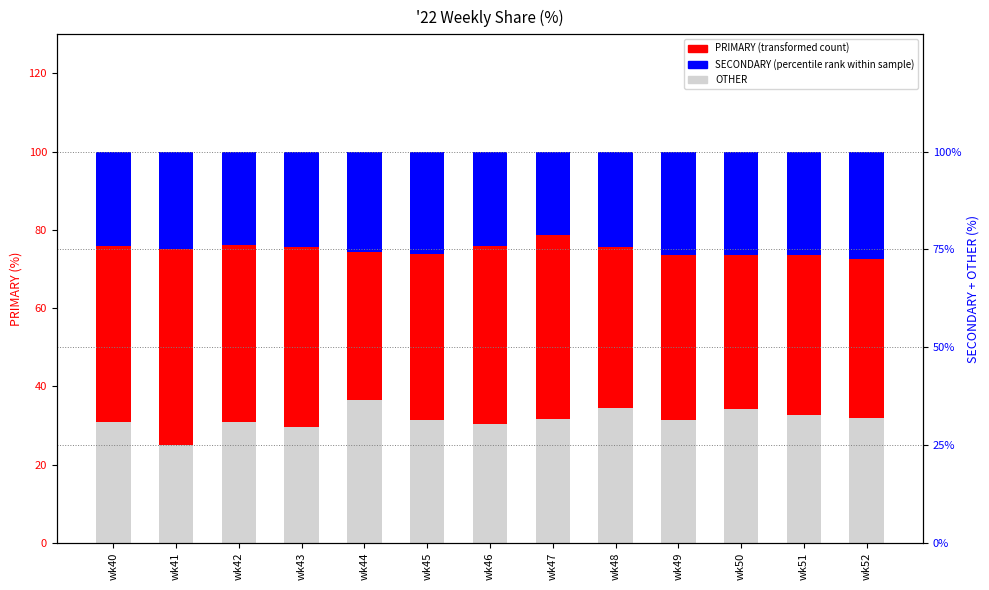

How many bars are there in each group?

3